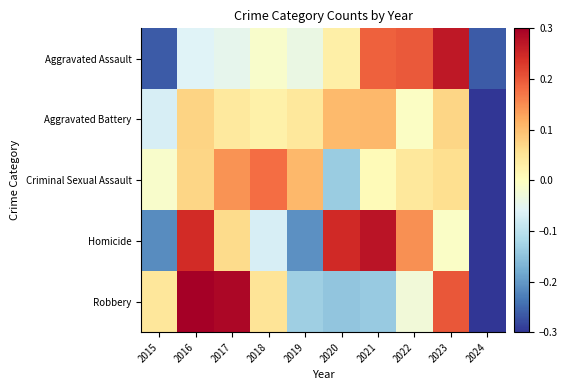

Rank the series at 2023 from lowest to highest value.

Homicide, Criminal Sexual Assault, Aggravated Battery, Robbery, Aggravated Assault